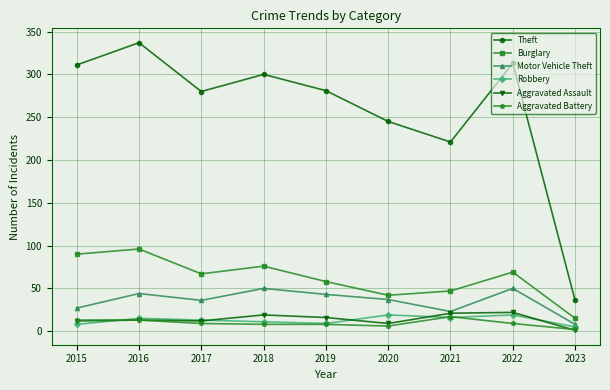

True or false: Aggravated Assault and Theft cross at least once.

False